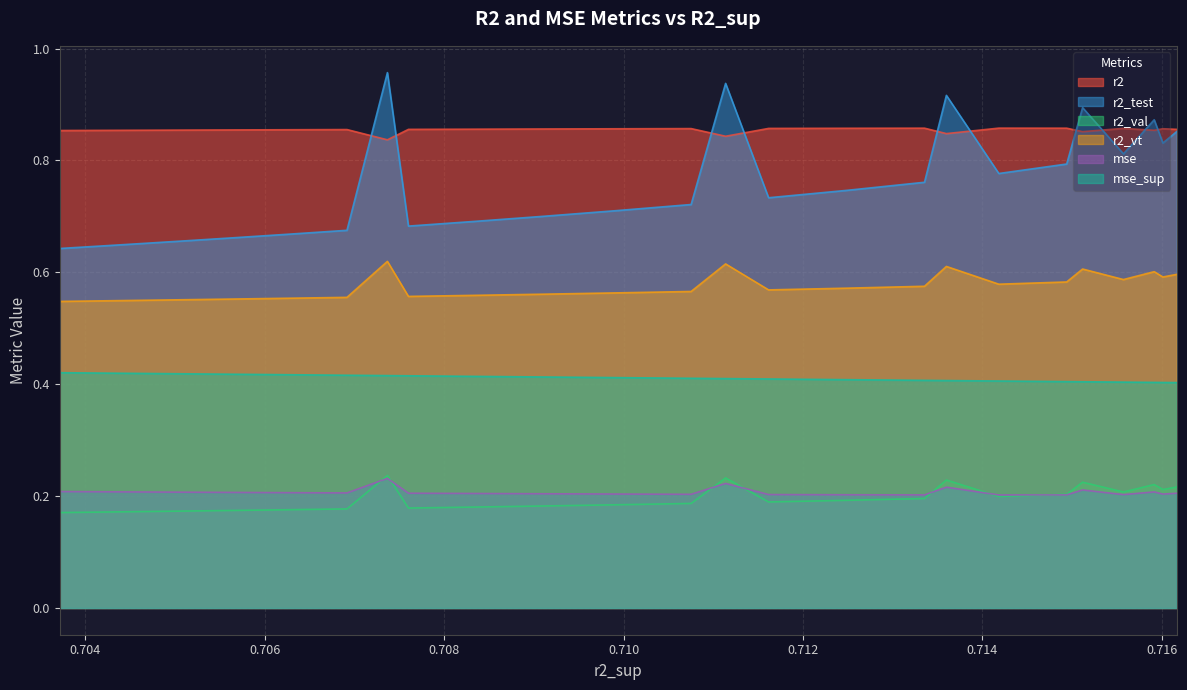

Between 0.7135975004819255 and 0.7056787848899779, which series saw the biggest shift?

r2_test